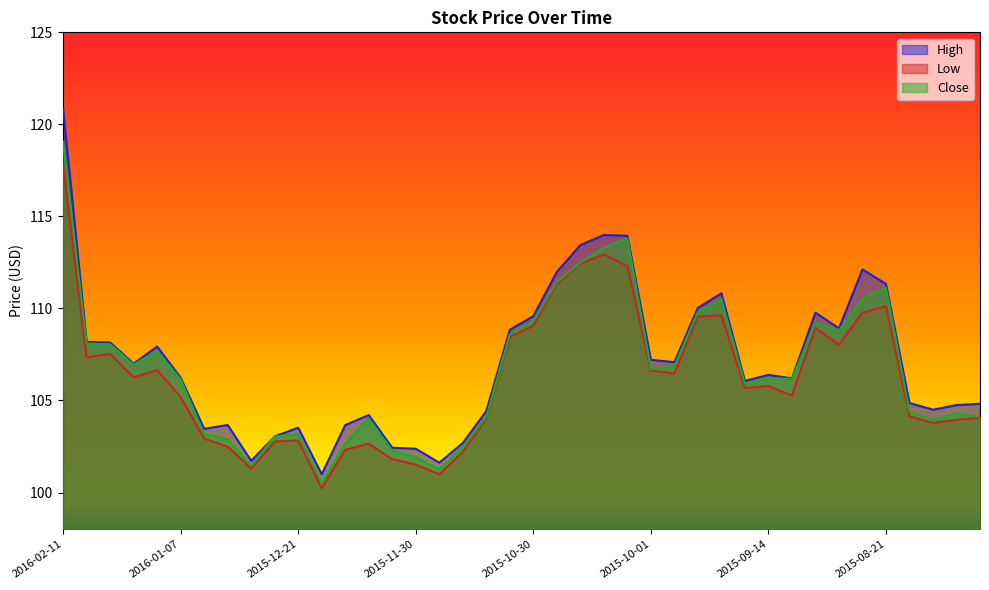

Rank the series by their maximum value, from highest to lowest.

High, Close, Low